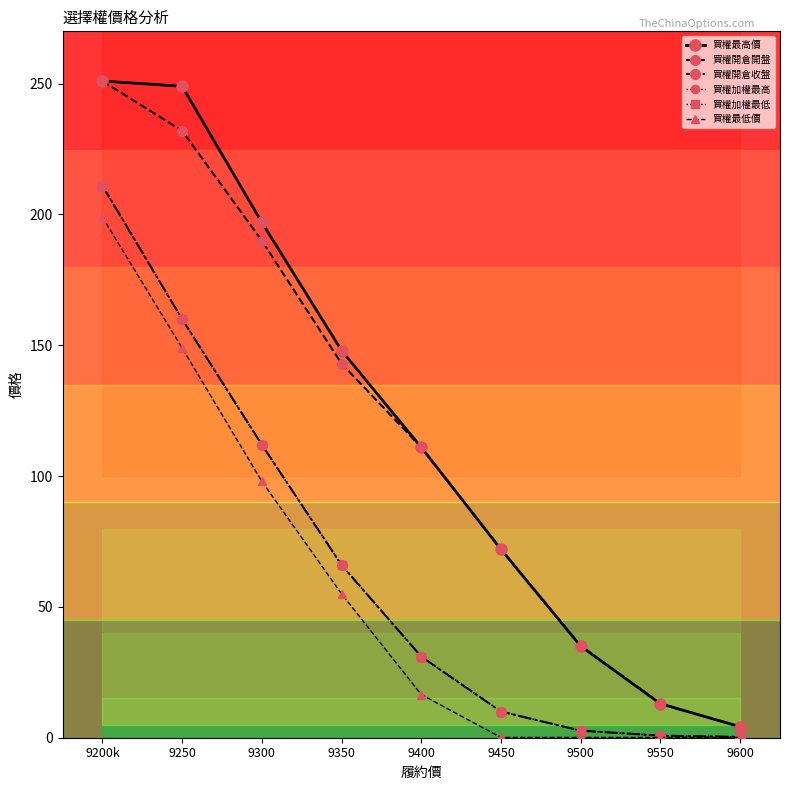

What is the total value across all series at 9250?

1110.0